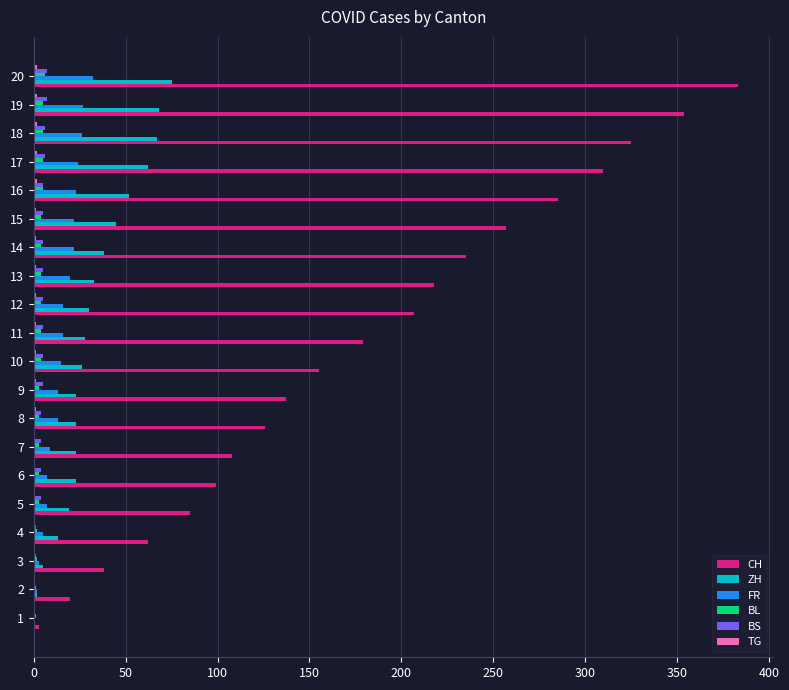

What is the sum of all CH values?

3586